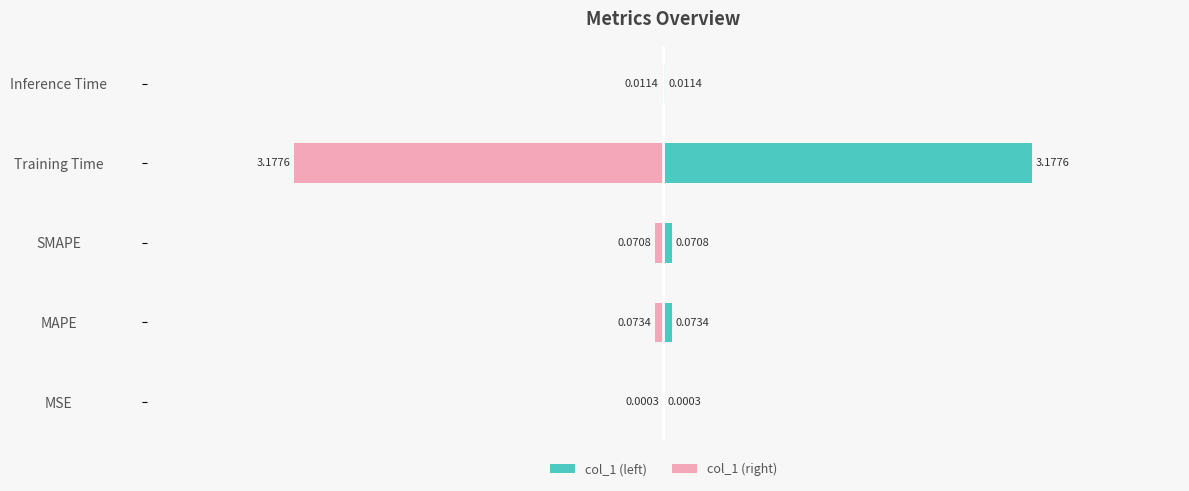

Are the bars horizontal?

Yes